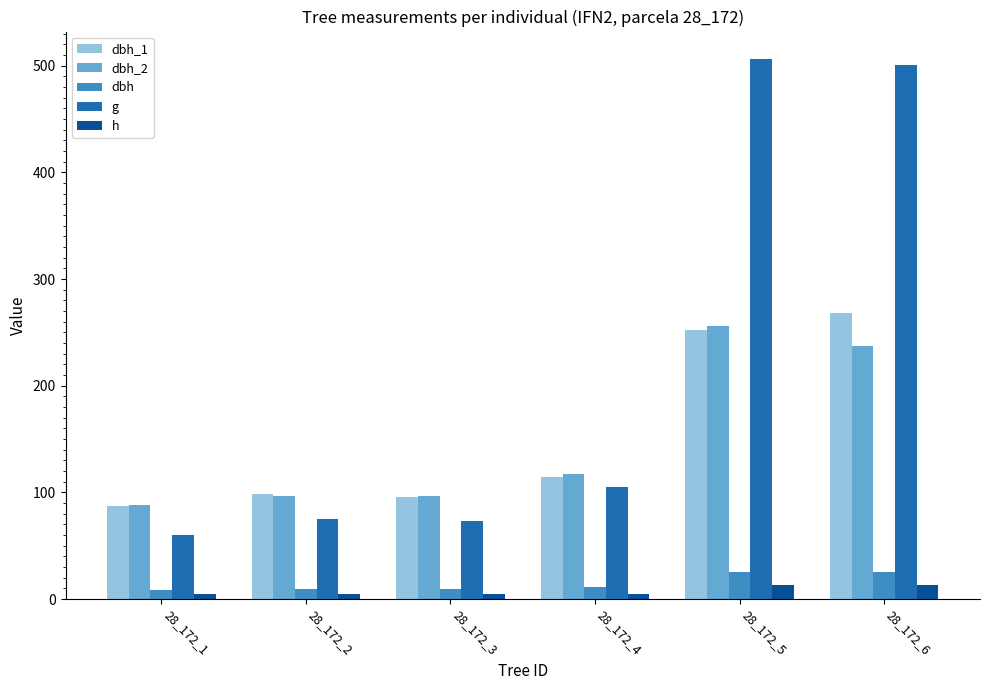

Rank the series at 28_172_6 from highest to lowest value.

g, dbh_1, dbh_2, dbh, h